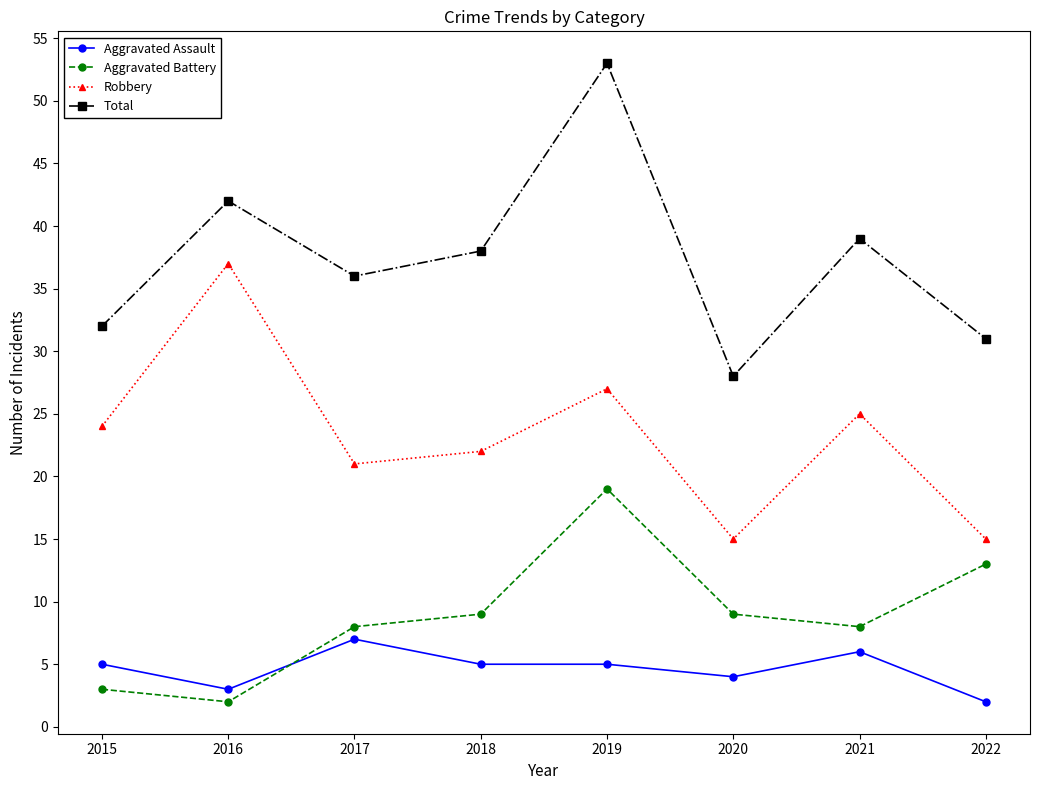

How many series are shown in this chart?

4